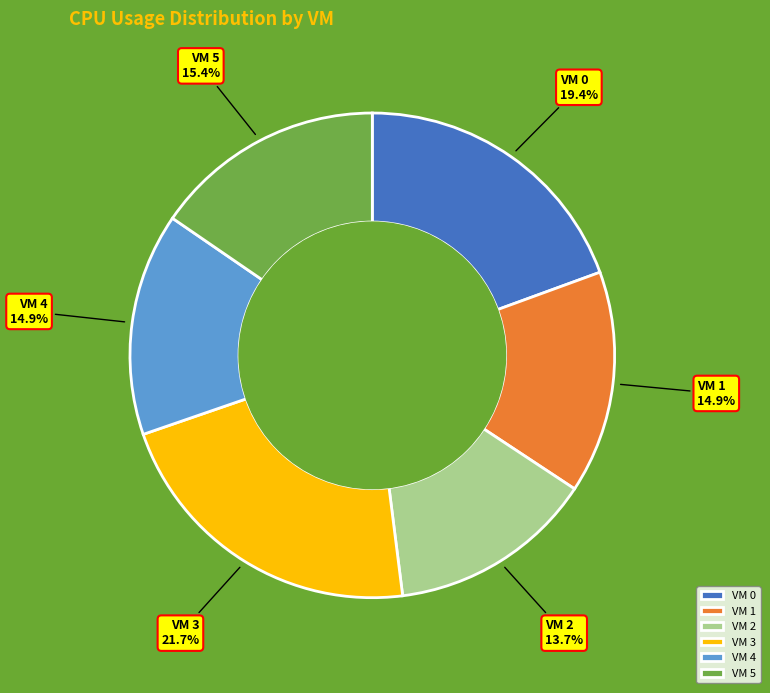

What percentage is the VM 1 slice, to the nearest percent?

15%